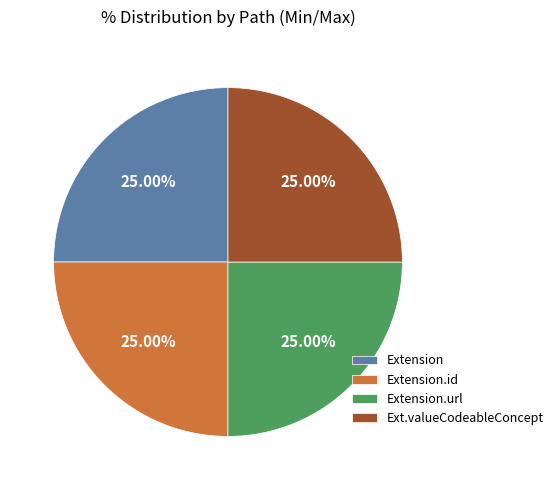

Is there a majority slice in this chart?

No